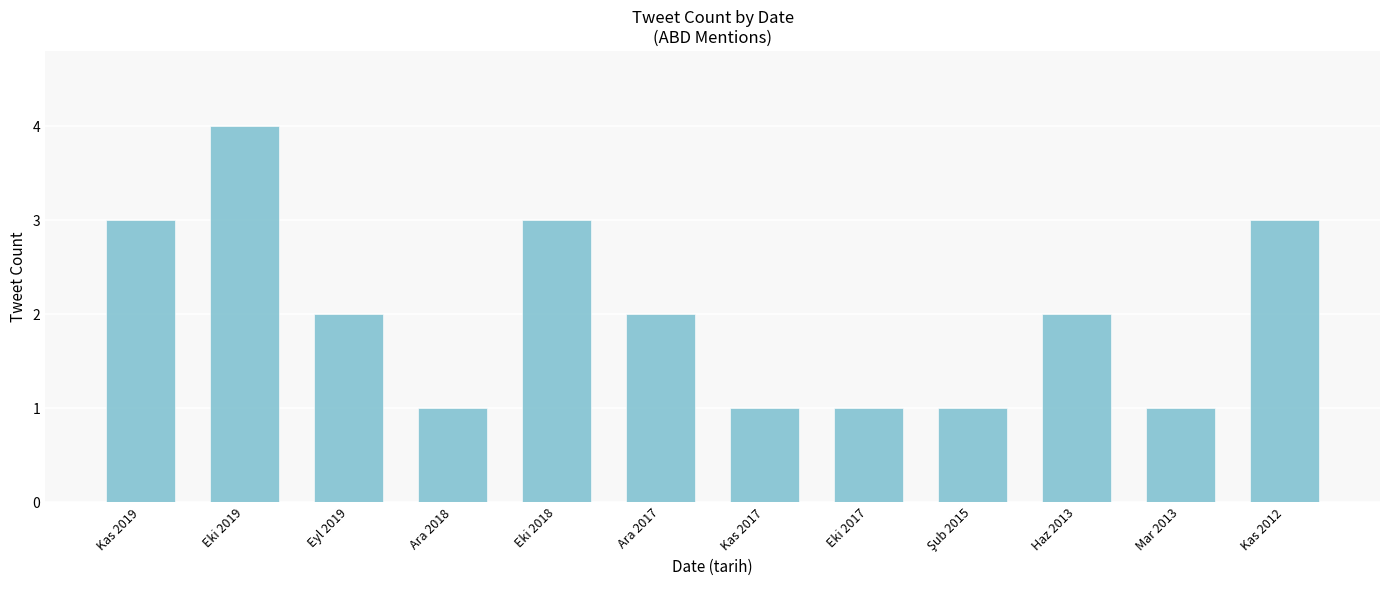

Is it true that the value at Kas 2012 is 4?

False